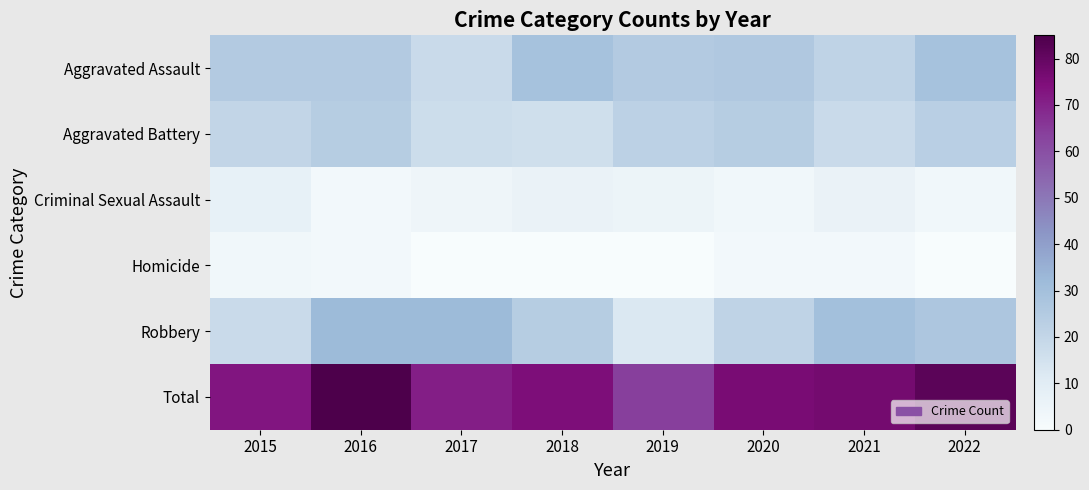

Which series has the largest range (max minus min)?

Total